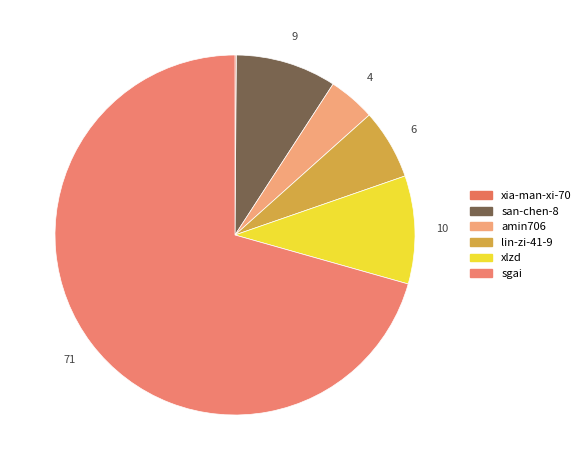

To the nearest percent, what is the average slice percentage?

17%